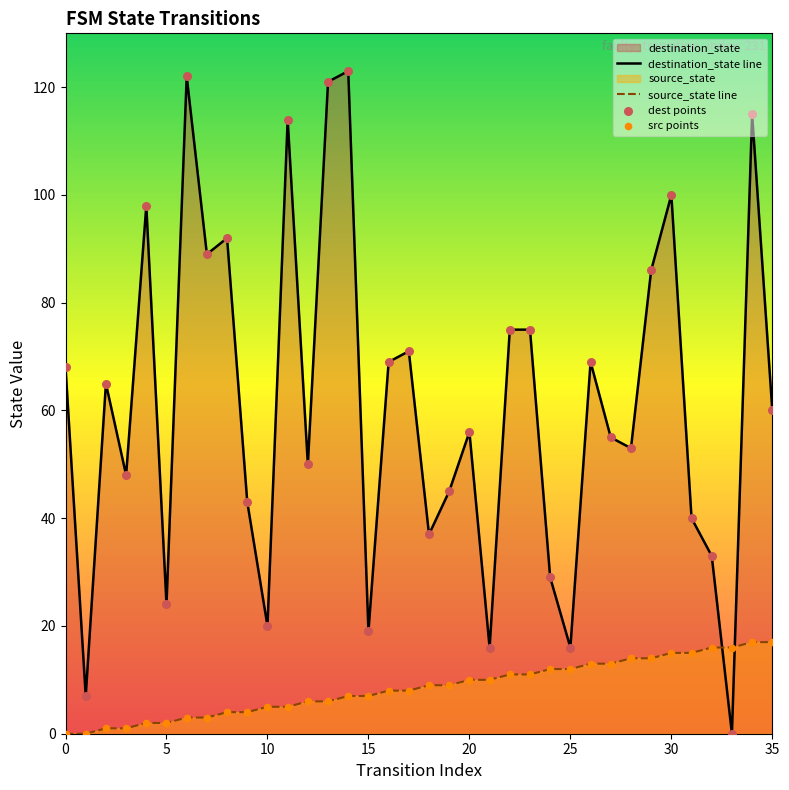

Which series has the largest total across all categories?

destination_state line